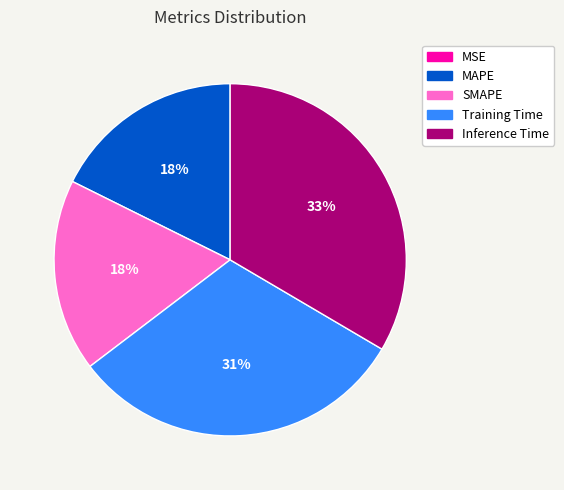

To the nearest percent, what percentage of the pie is MAPE?

18%